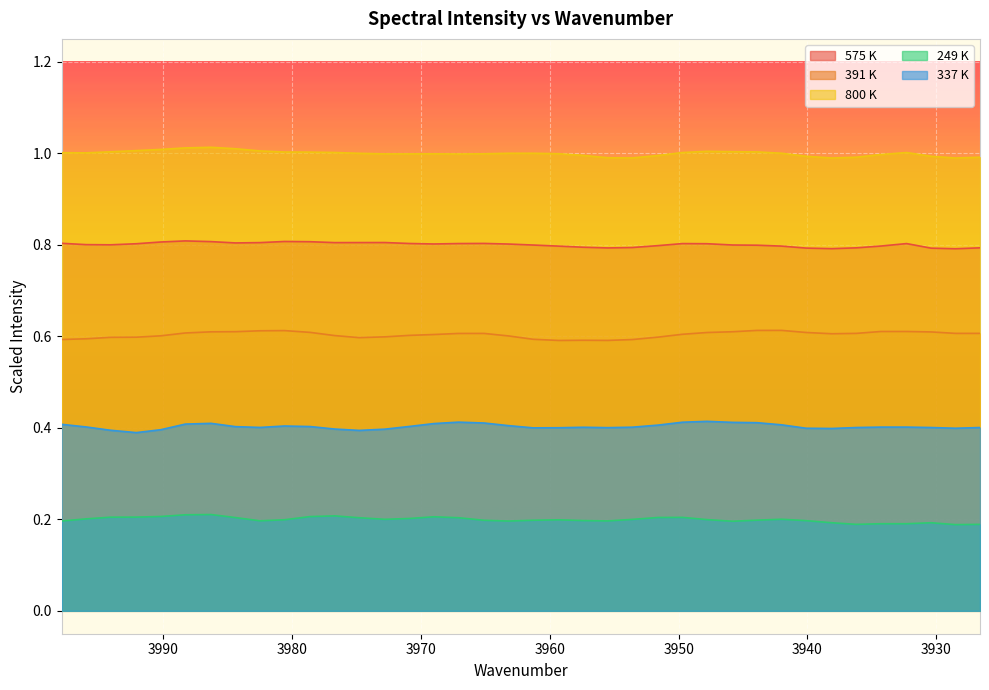

Between 3934.3 and 3928.5, which is larger?

3934.3